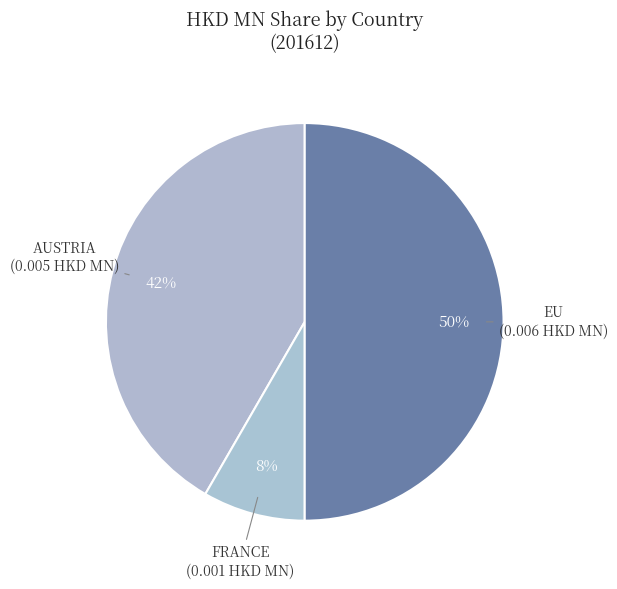

Count the number of slices in the pie.

3